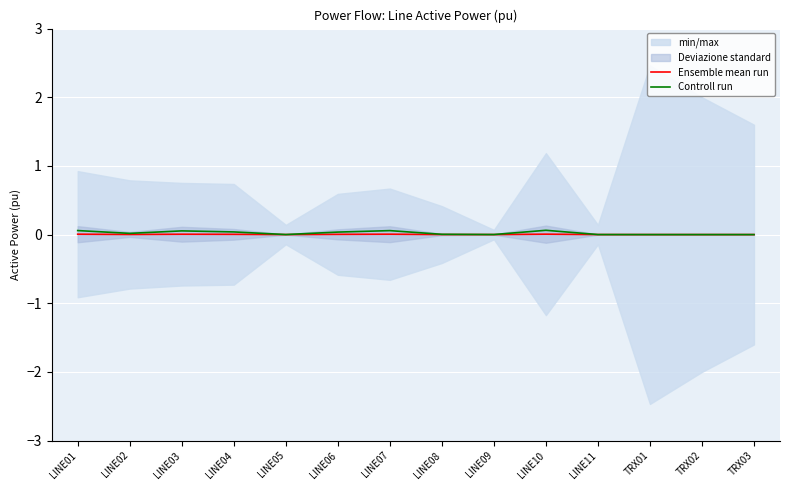

What is the sum of all Controll run values?

0.3